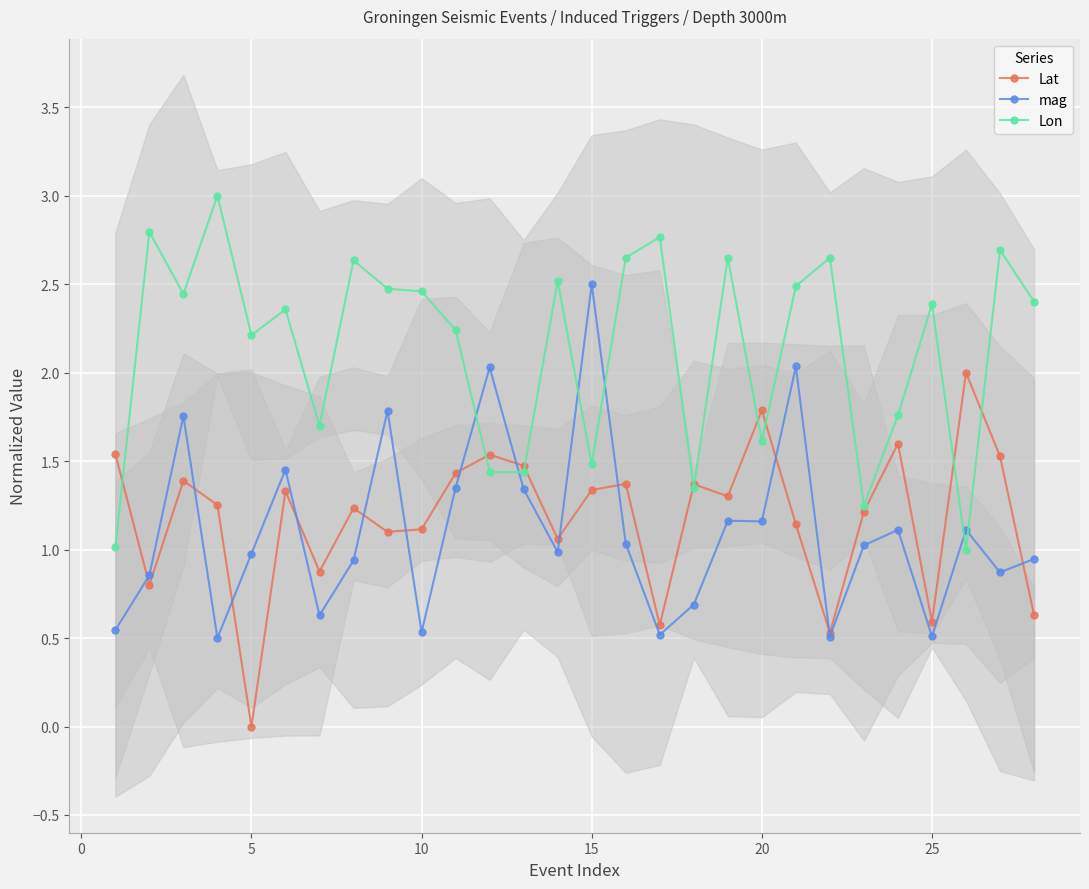

True or false: Lat has a value of 1.1 at 10.

True